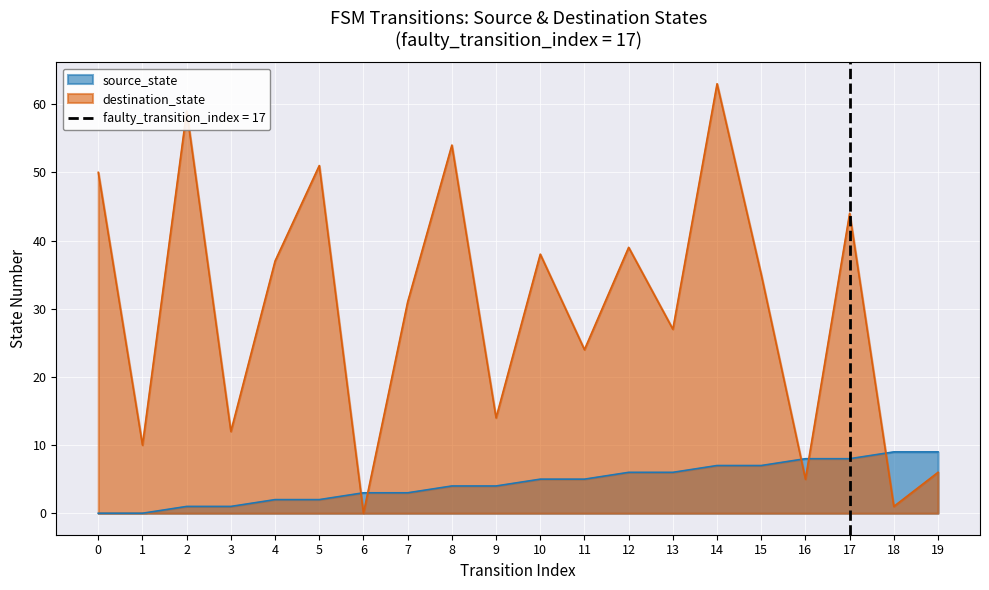

What is the value of the source_state point at the 8th from the left?

3